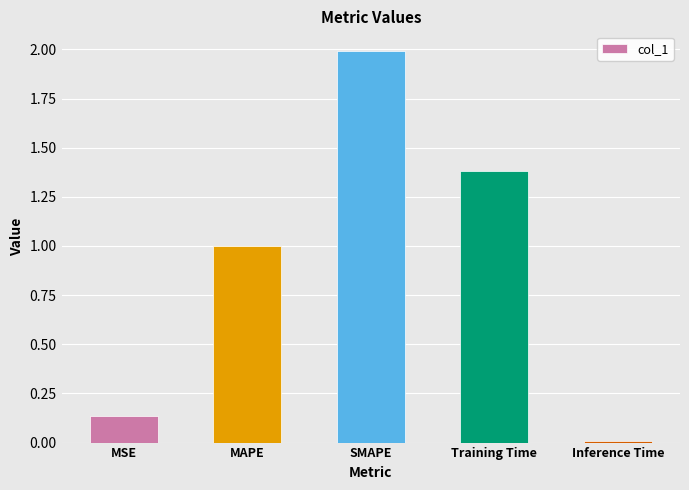

List the labels in order of value, smallest first.

Inference Time, MSE, MAPE, Training Time, SMAPE